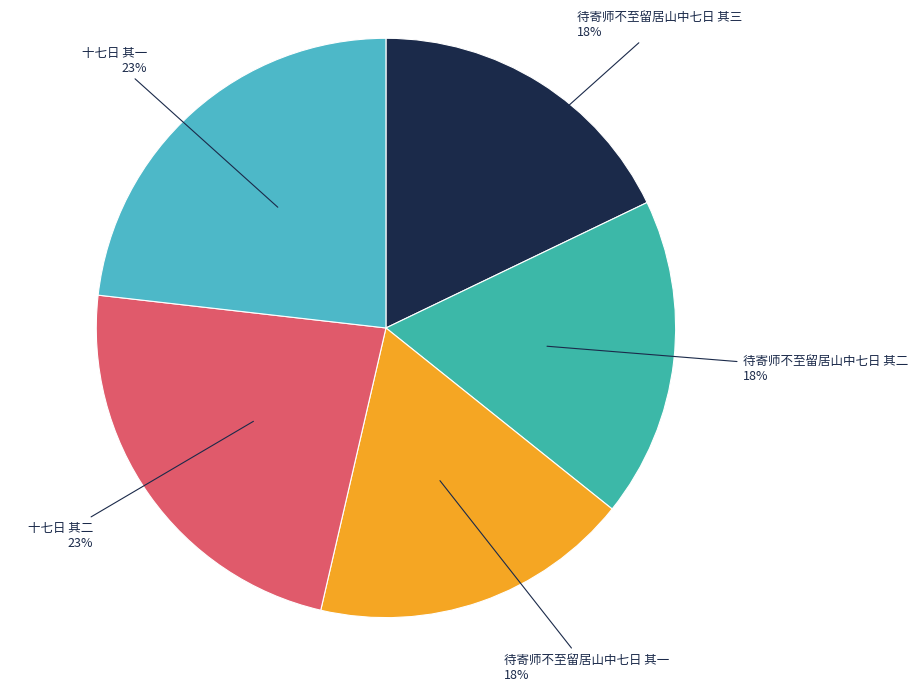

Is the sum of 十七日 其二 and 待寄师不至留居山中七日 其三 greater than half?

No